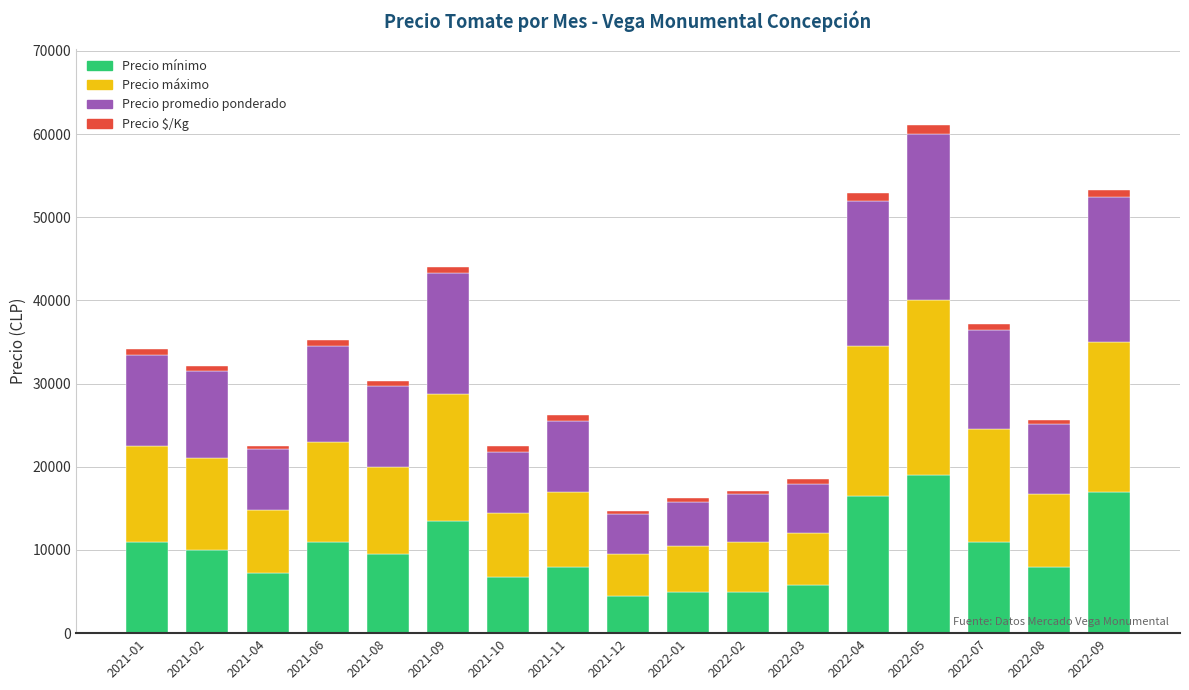

The value of Precio mínimo at 2021-10 is 6750. True or false?

True